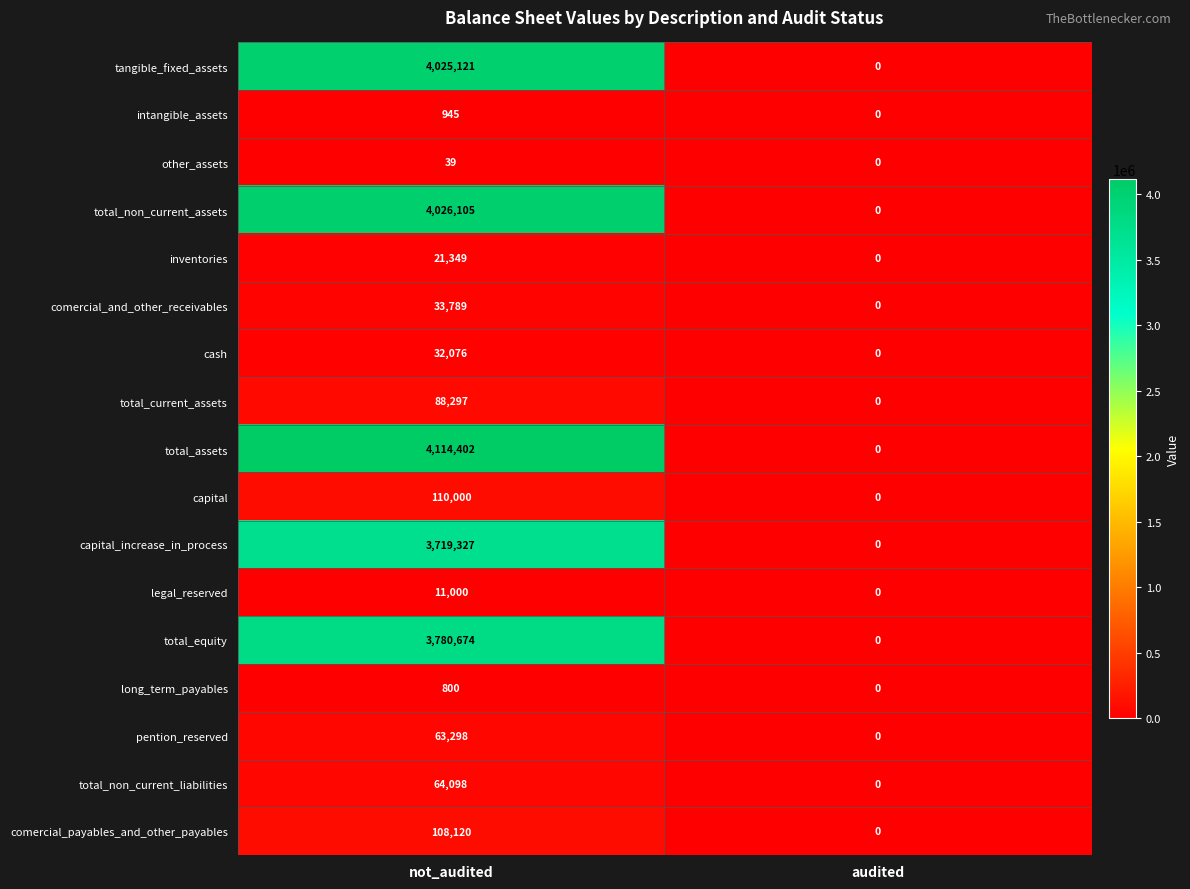

True or false: long_term_payables has a value of 559 at audited.

False